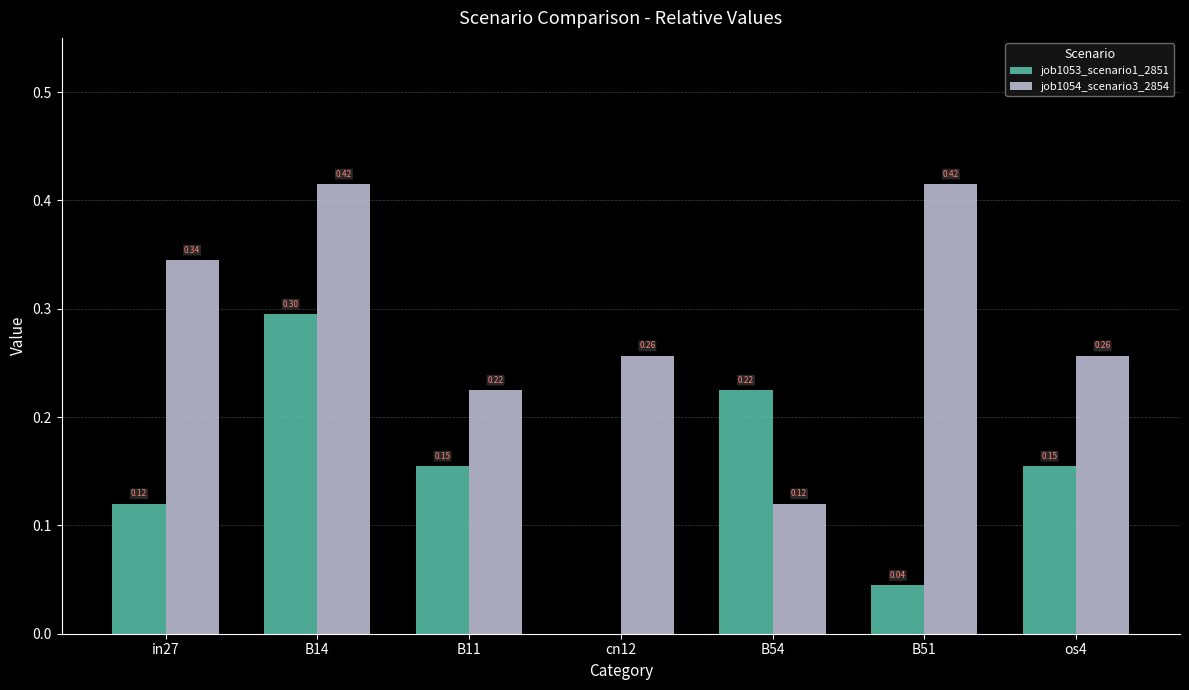

What is the sum of all job1054_scenario3_2854 values?

2.0